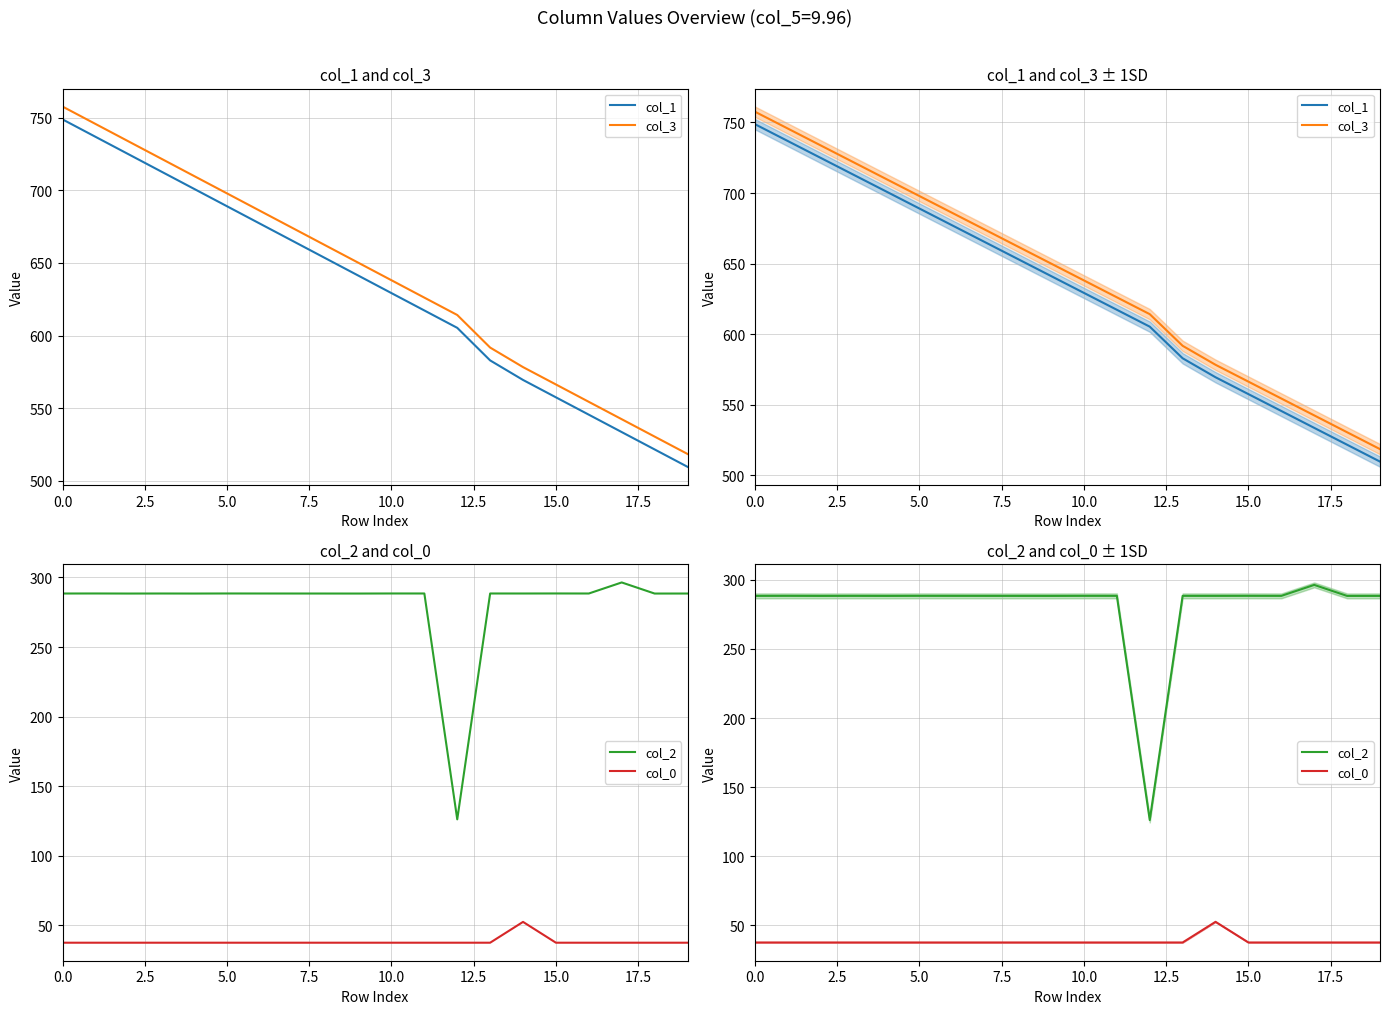

Count the number of categories in the chart.

20